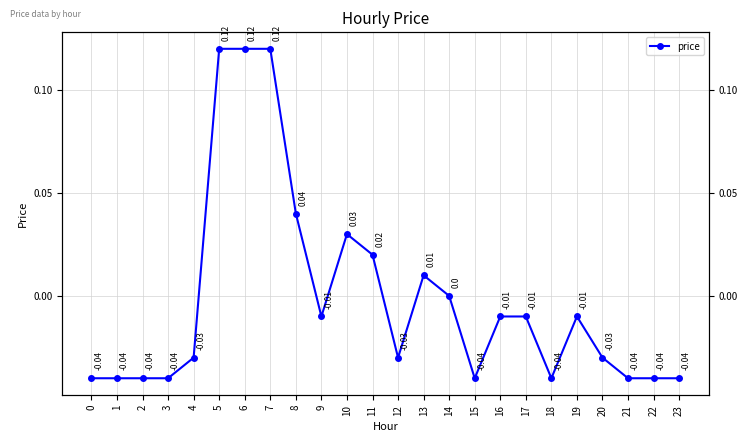

How many lines are shown in the chart?

1